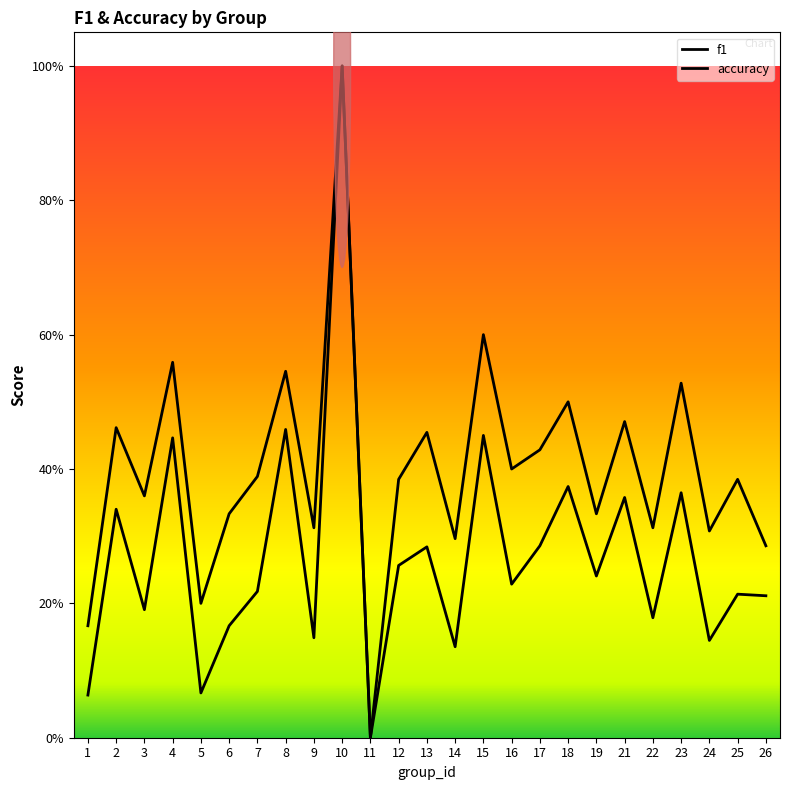

Which category has the lowest value in the accuracy series?

11